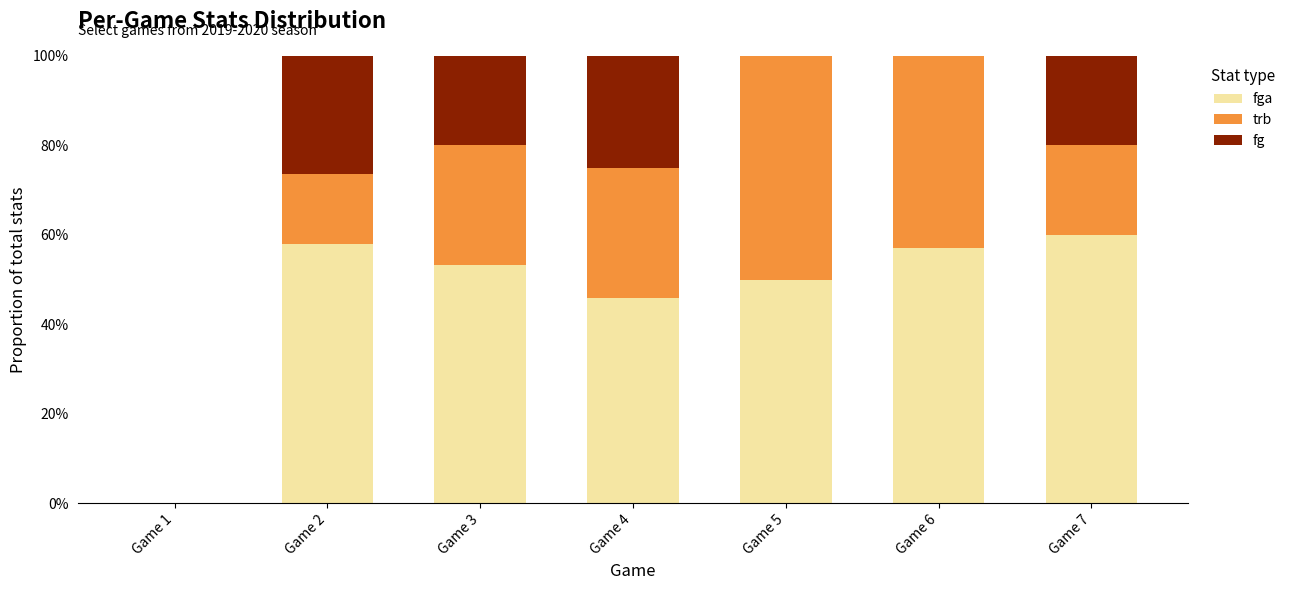

What is the difference between the fga values at Game 5 and Game 6?

0.1